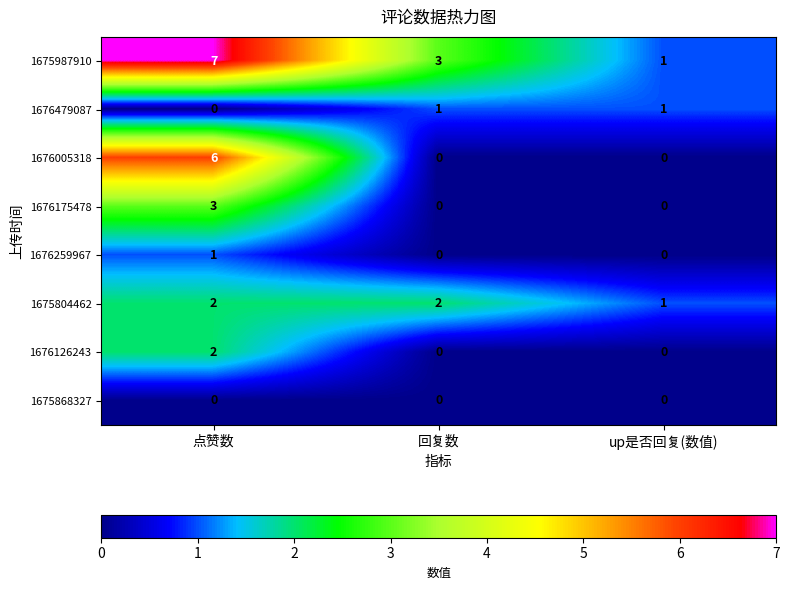

At how many categories does at least one series exceed 0?

3